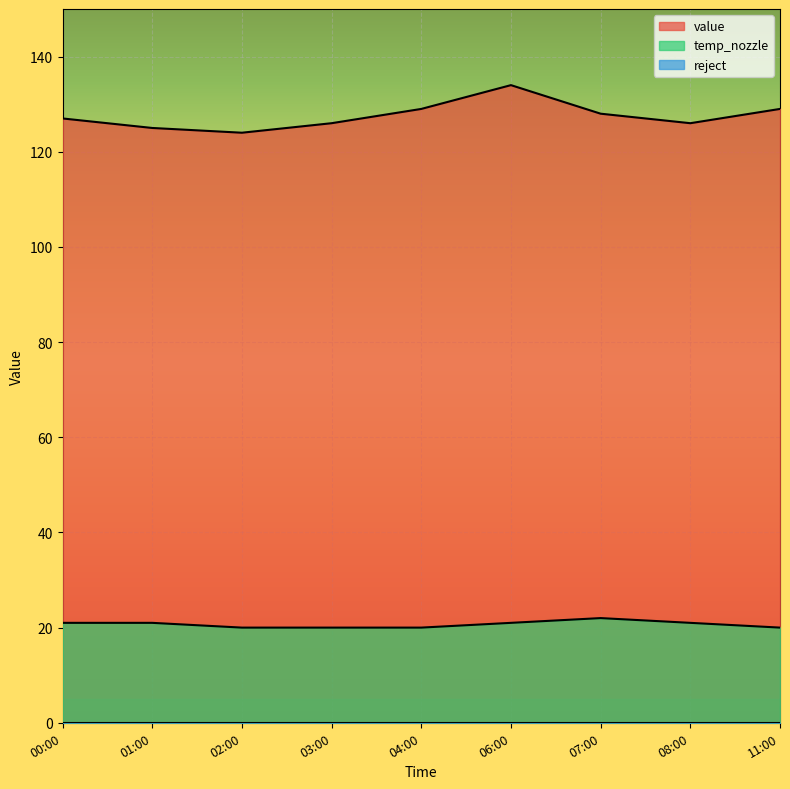

At which category does the chart reach its peak across all series?

06:00